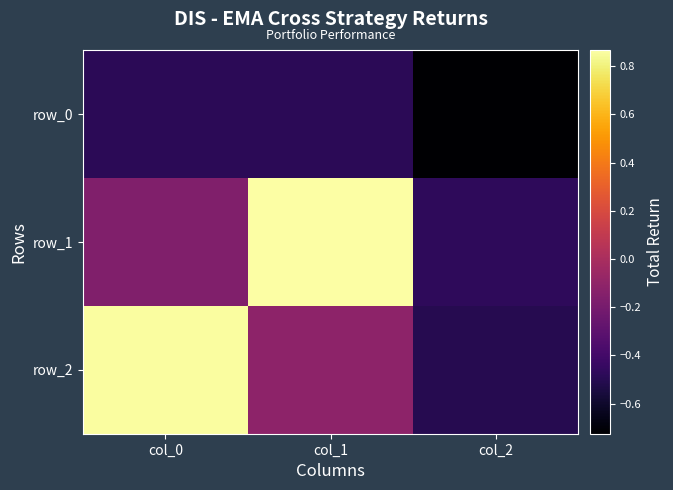

What is the total value across all series at col_1?

0.3